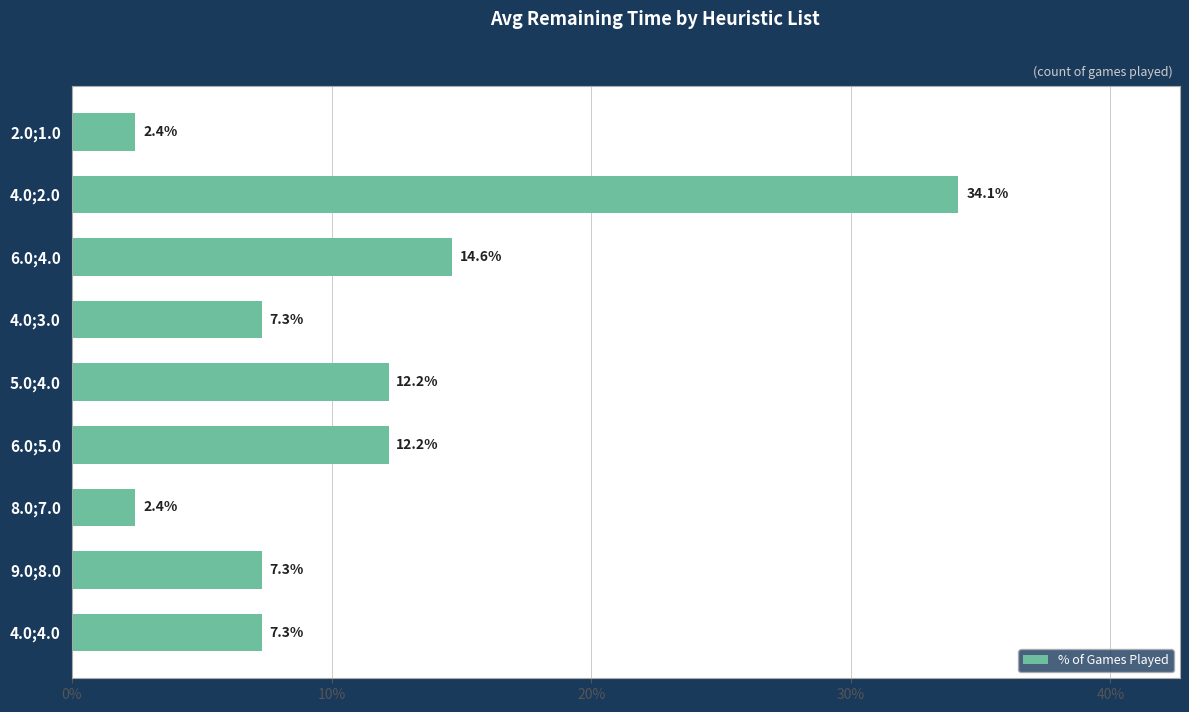

Count the number of categories in the chart.

9